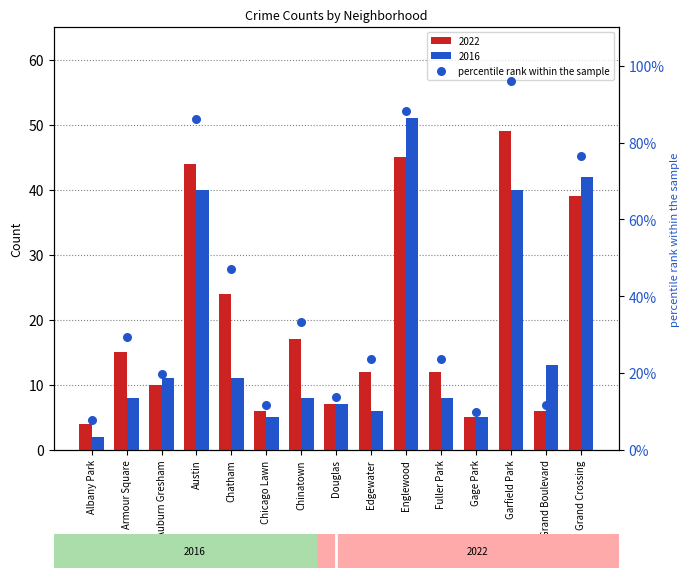

Between Chatham and Armour Square, which is larger?

Chatham